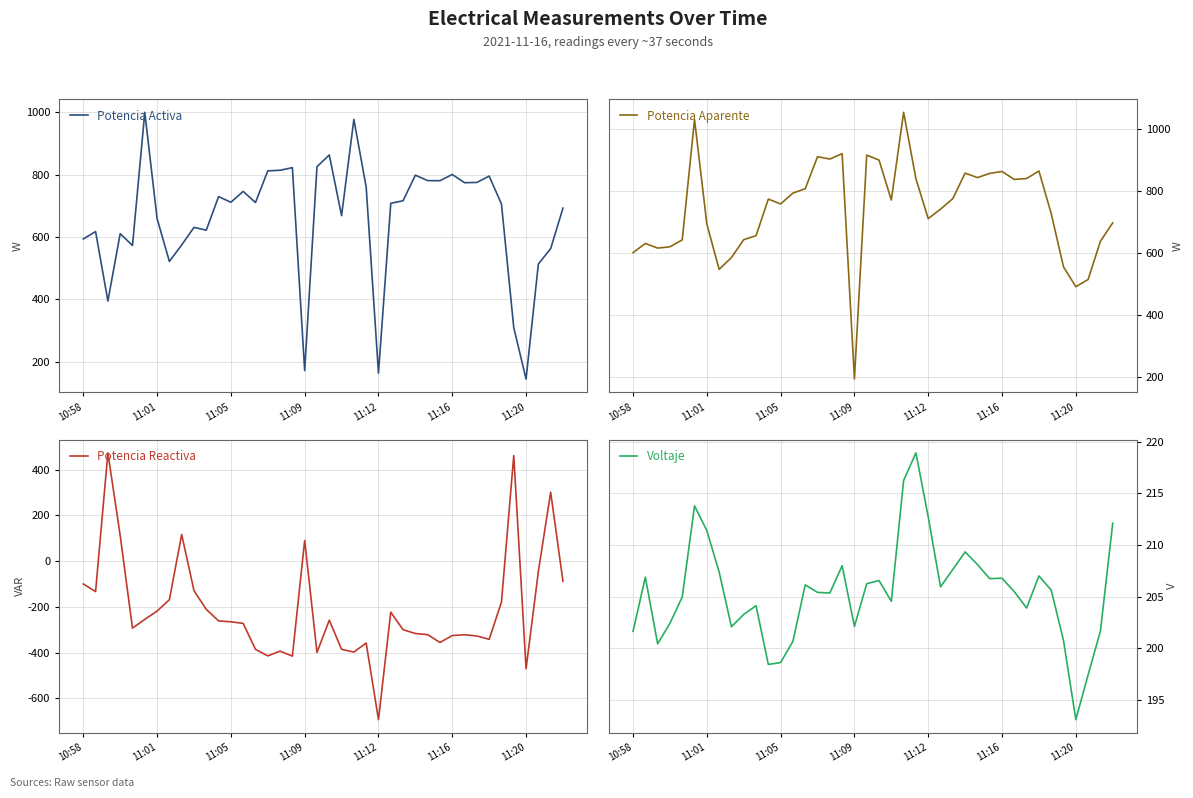

What is the minimum value for Potencia Activa?

144.3